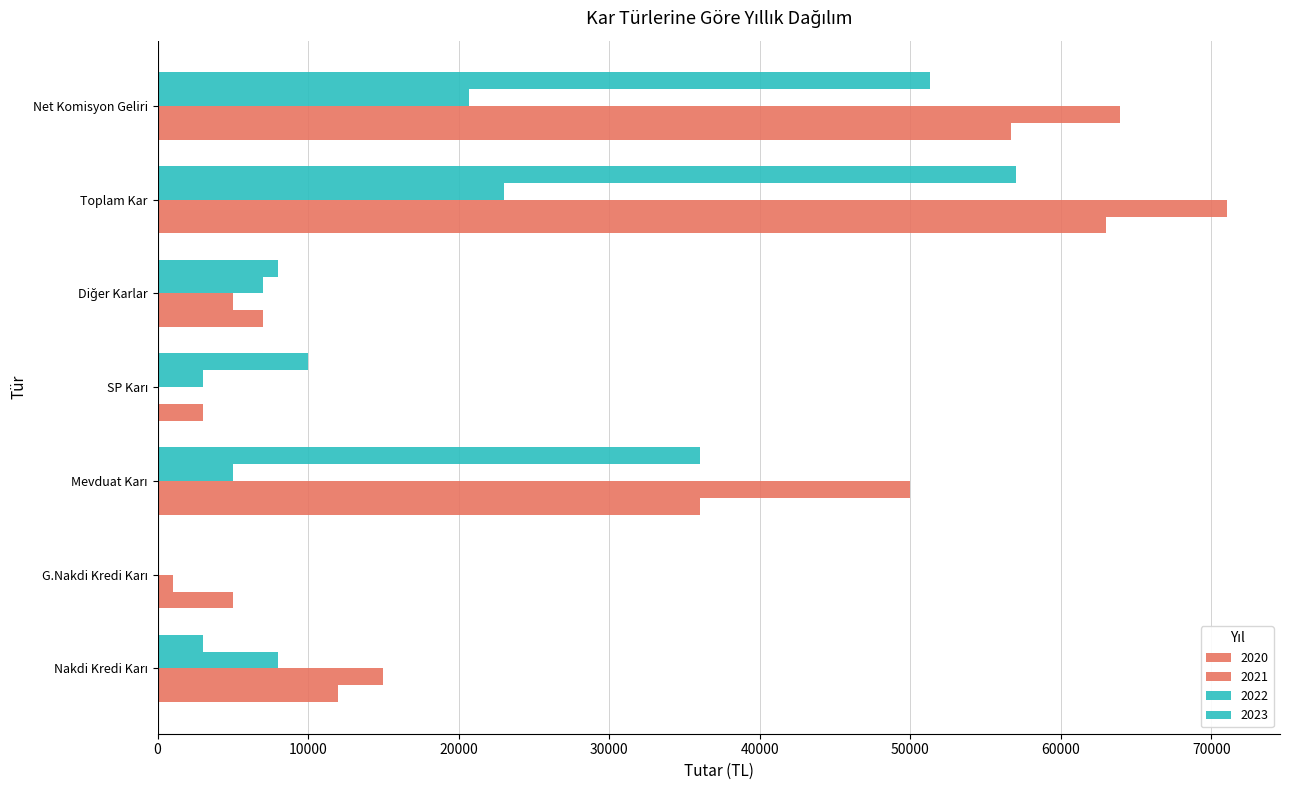

List the series in order of their peak value, highest first.

2021, 2020, 2023, 2022